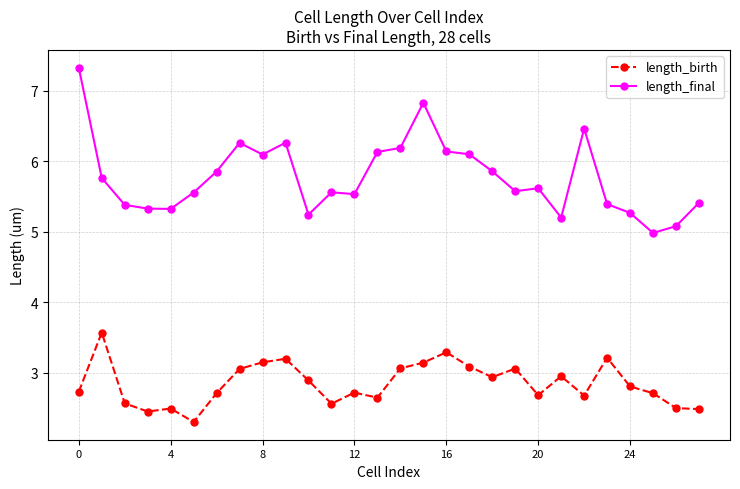

True or false: length_final and length_birth intersect in this chart.

False